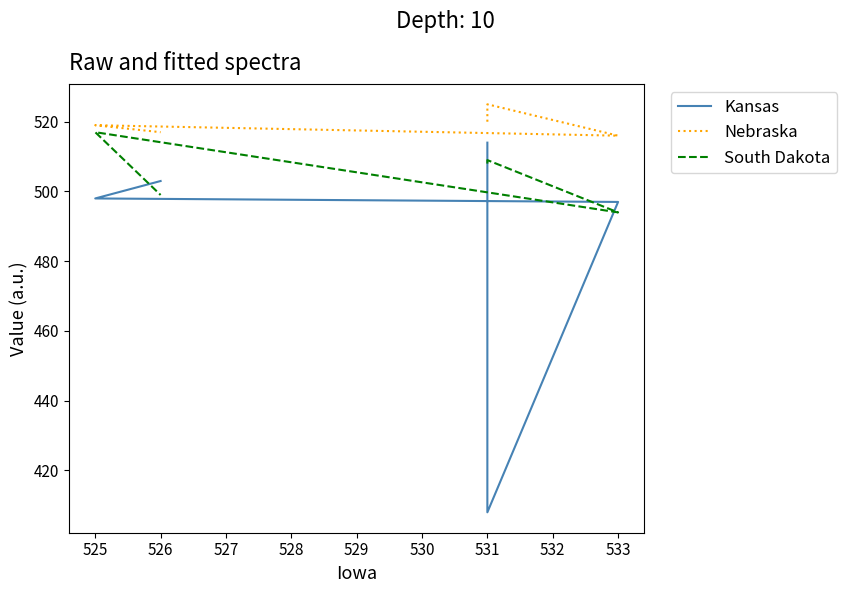

List the series in order of their overall mean, lowest first.

Kansas, South Dakota, Nebraska